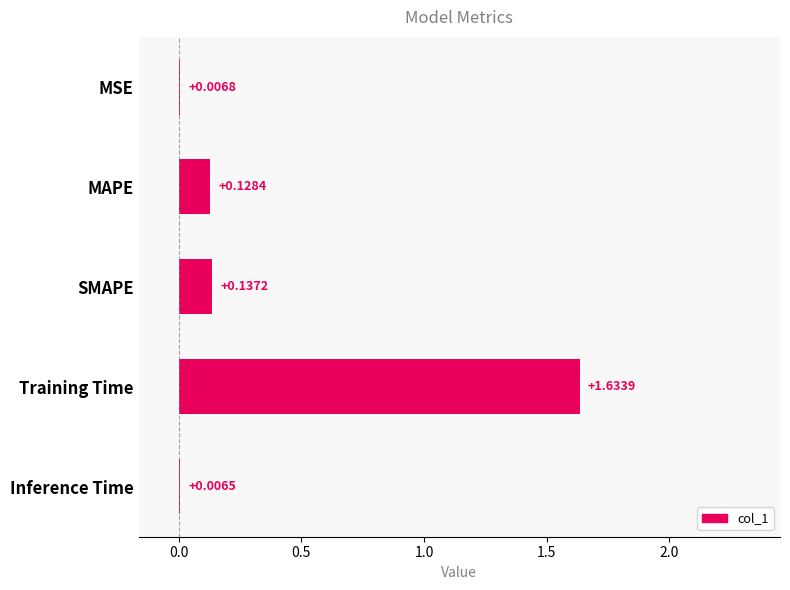

At which label is the value closest to 0?

Inference Time